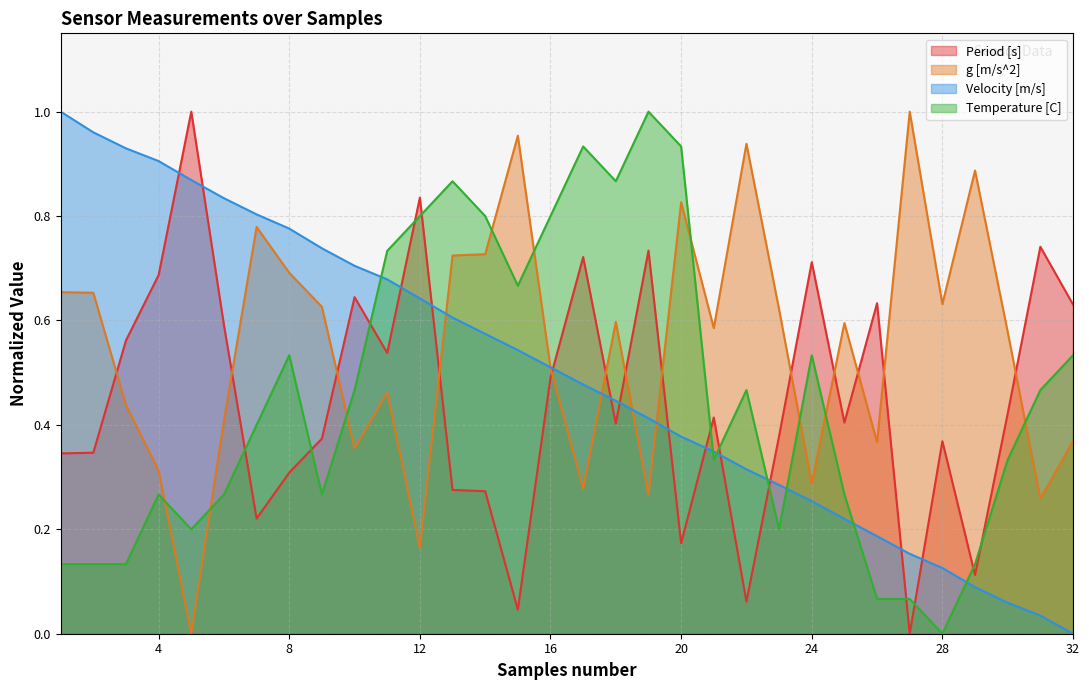

True or false: Velocity [m/s] and Period [s] cross at least once.

True